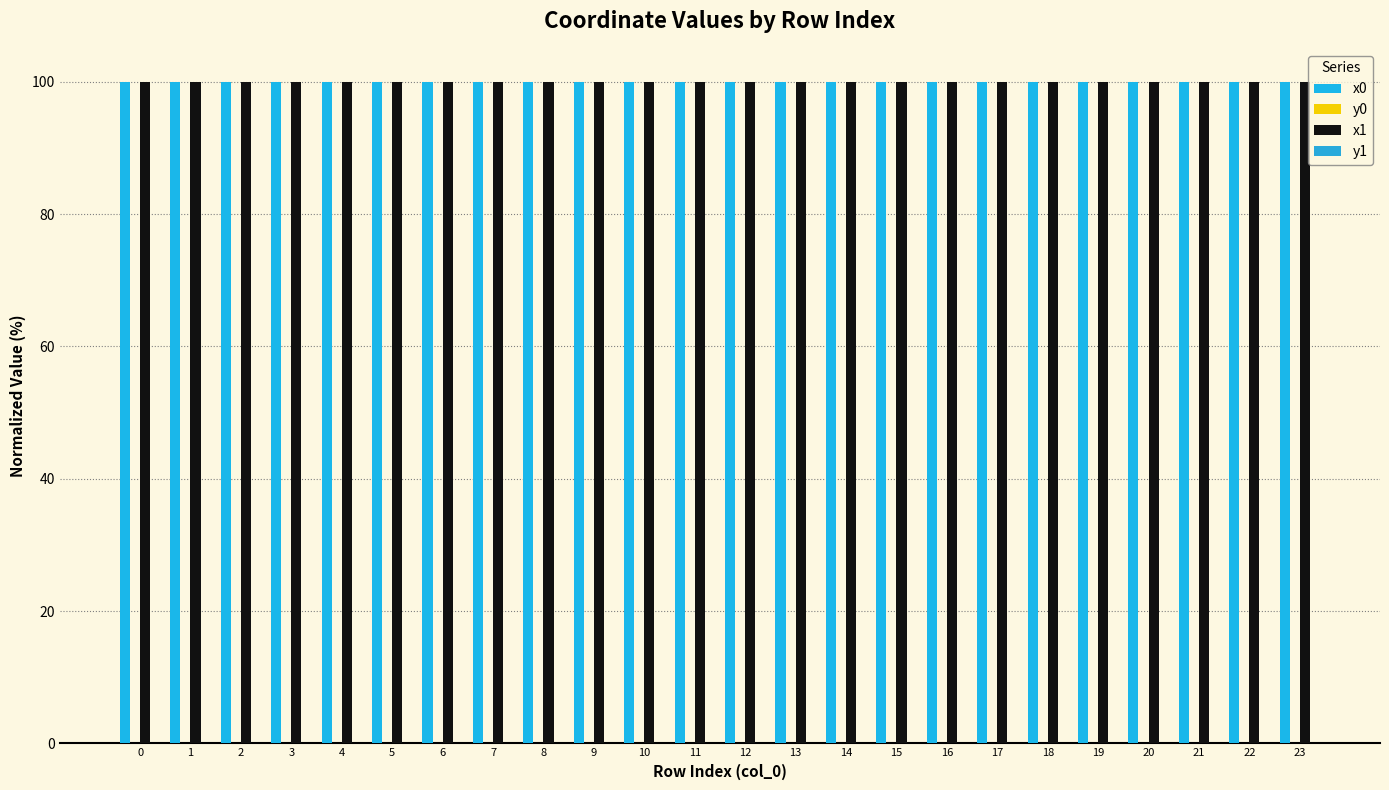

Count the number of data series in this chart.

4